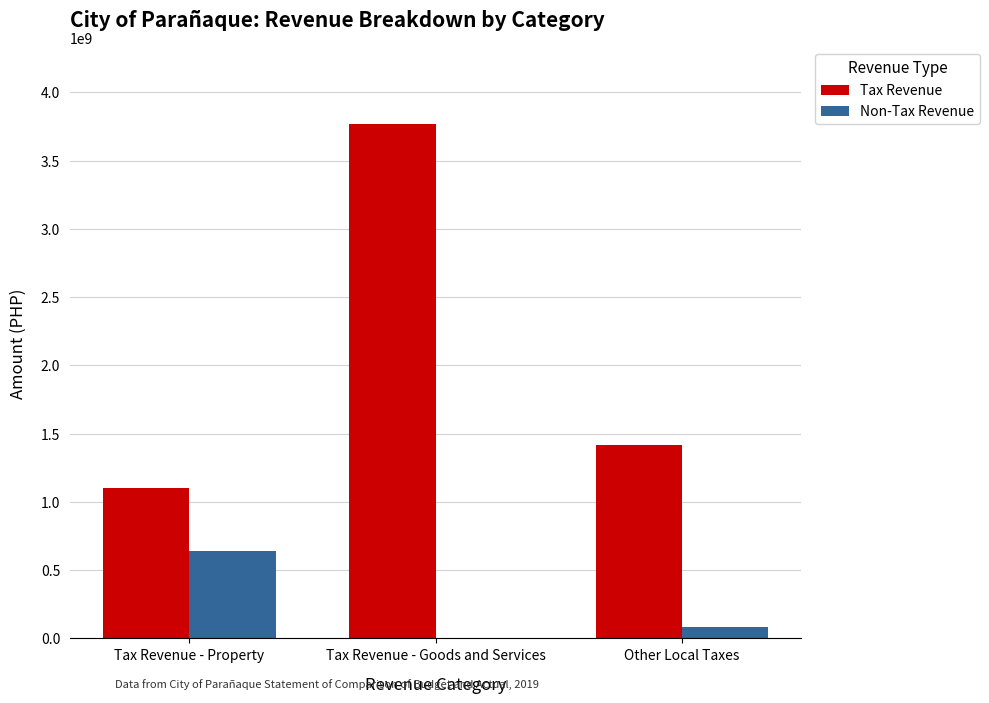

How many Tax Revenue values are between 1101280656 and 3765081134?

3